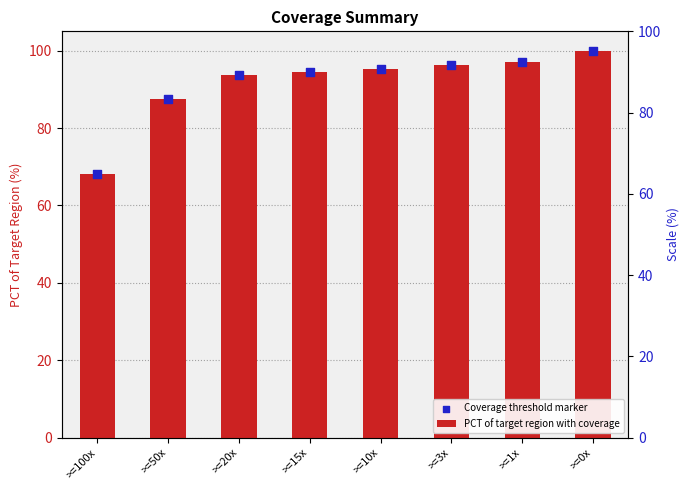

Which series has the largest Y range (max minus min)?

PCT of target region with coverage